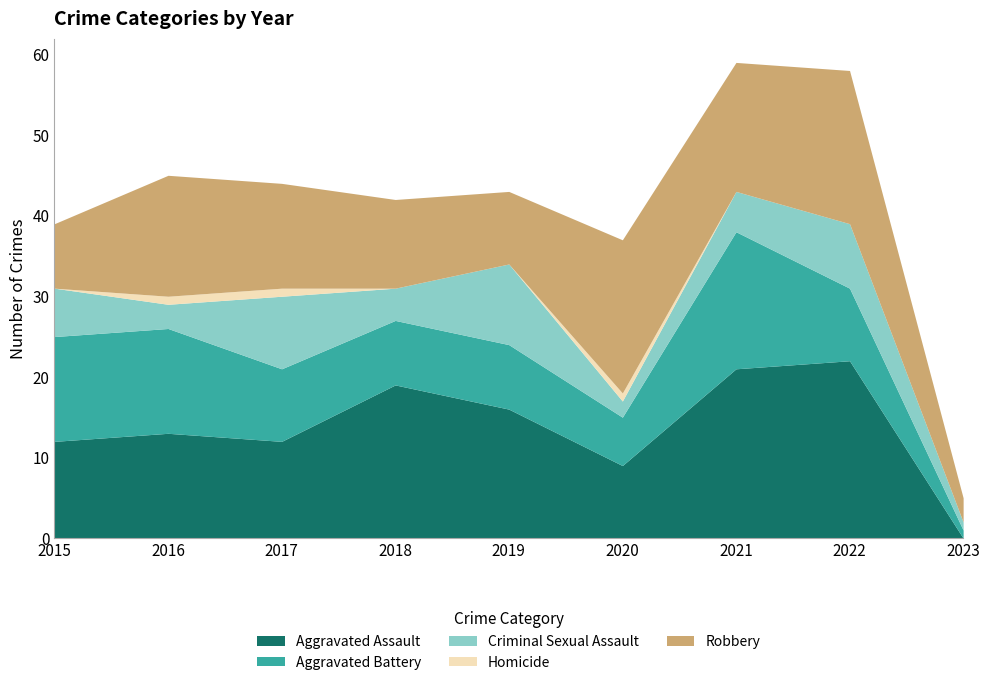

The value of Aggravated Assault at 2017 is 17. True or false?

False